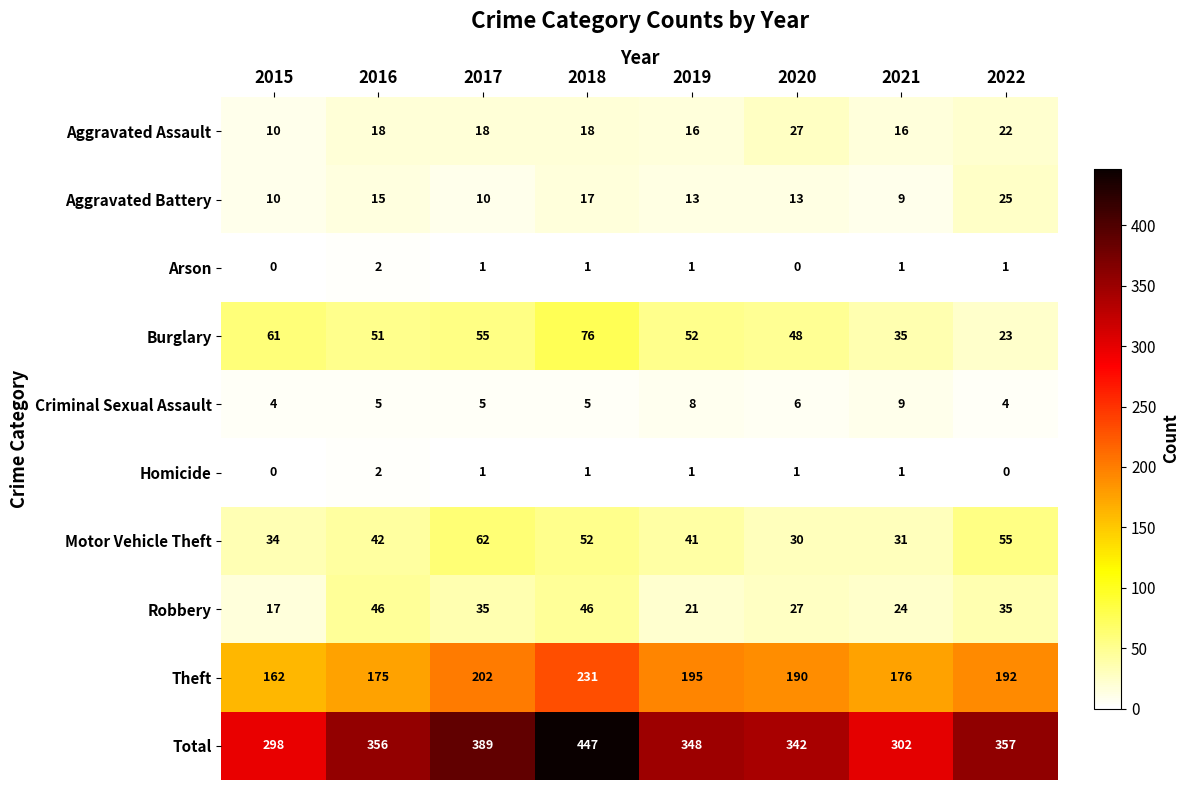

At how many categories does at least one series exceed 352?

4